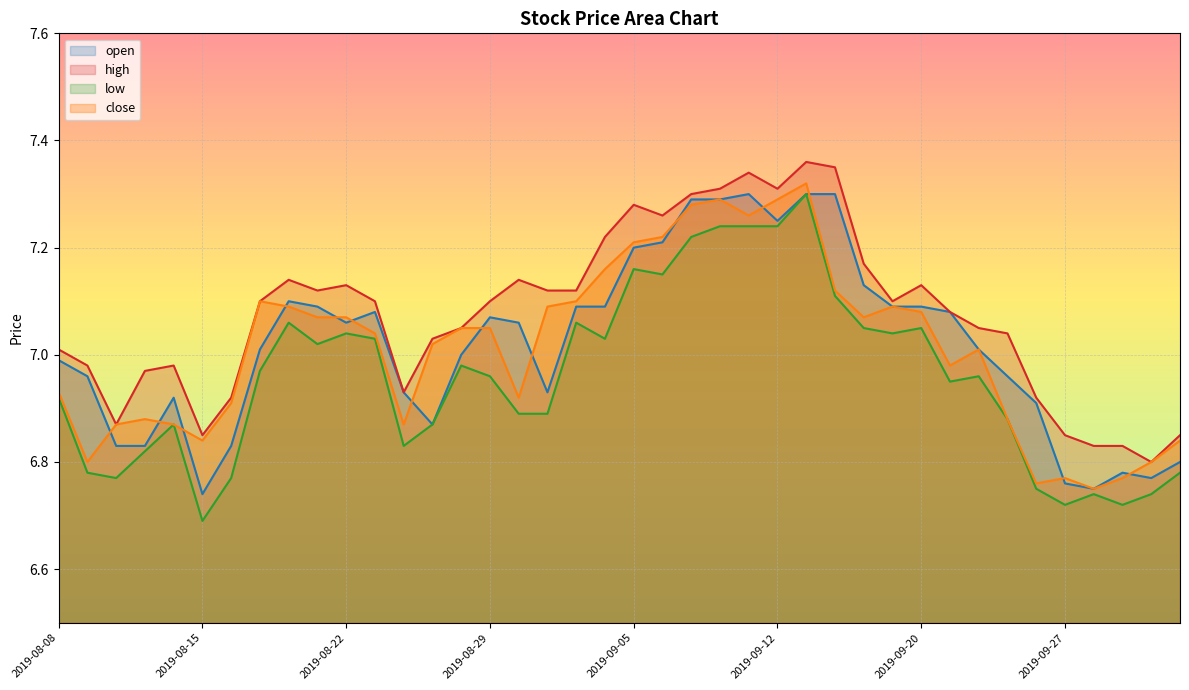

Which series has the largest range (max minus min)?

low